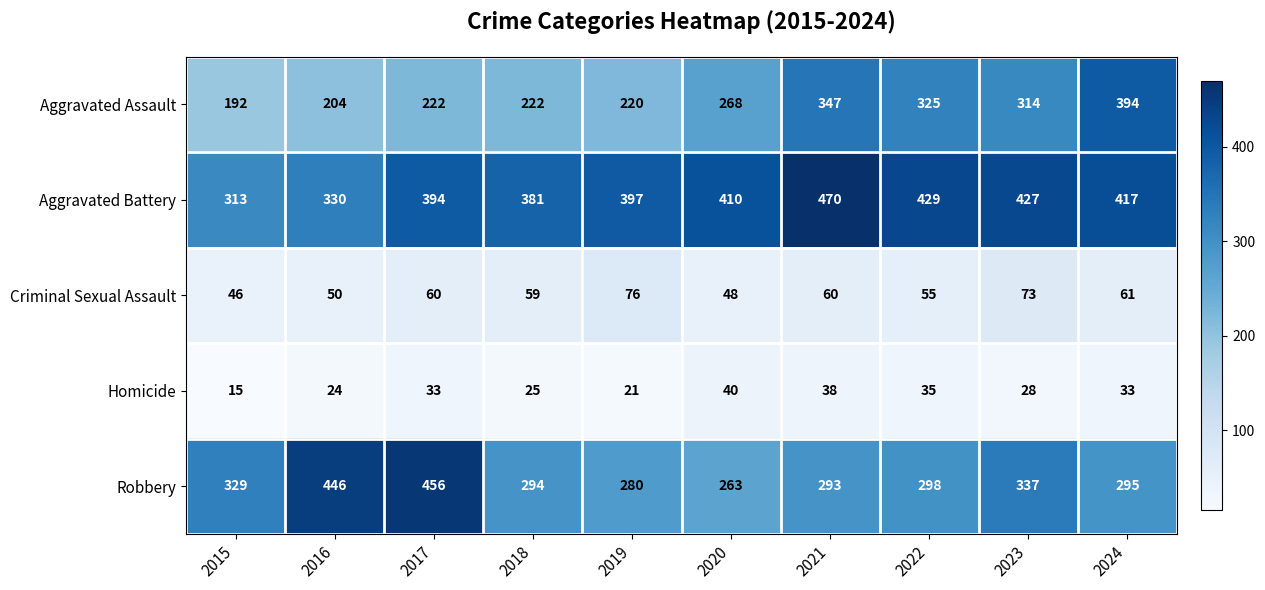

The Criminal Sexual Assault series shows 88 at 2017. True or false?

False